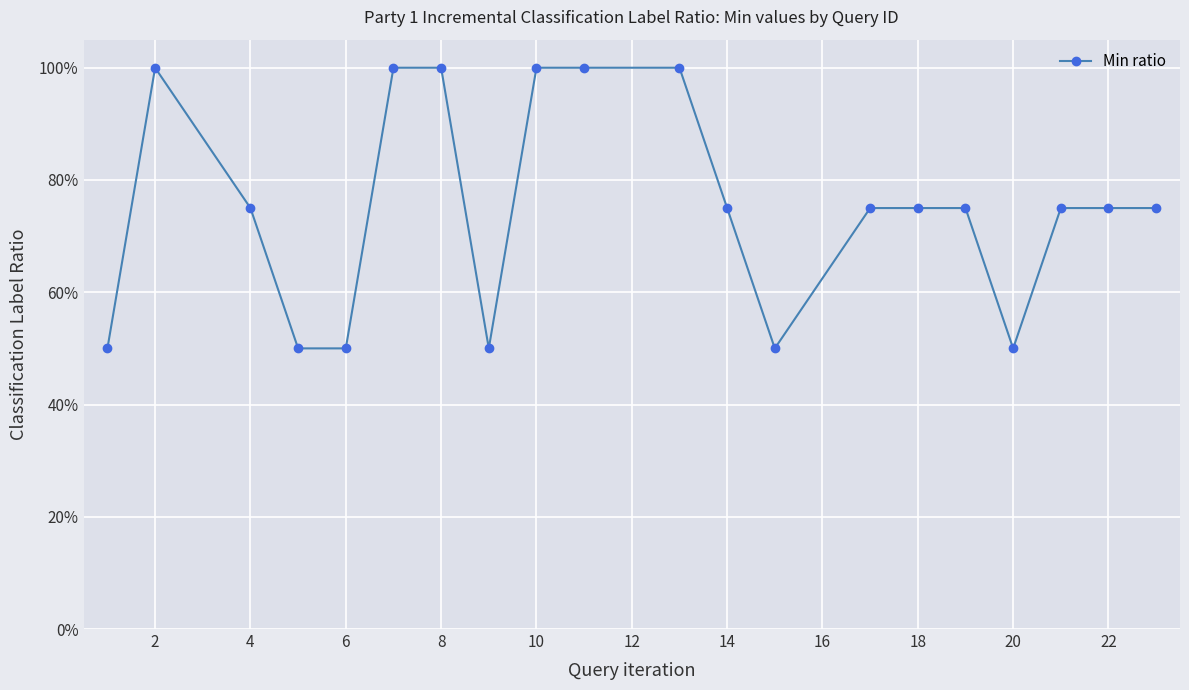

Which category has the highest value across all series?

2